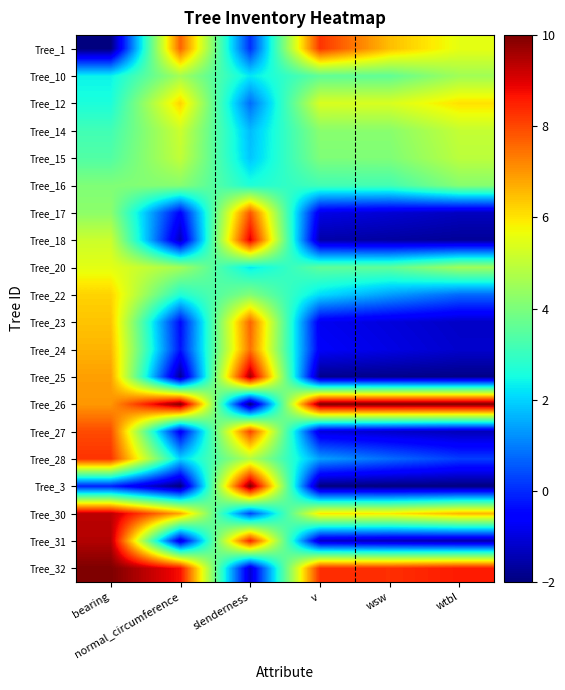

What is the difference between the highest and lowest values at wtbl?

12.0